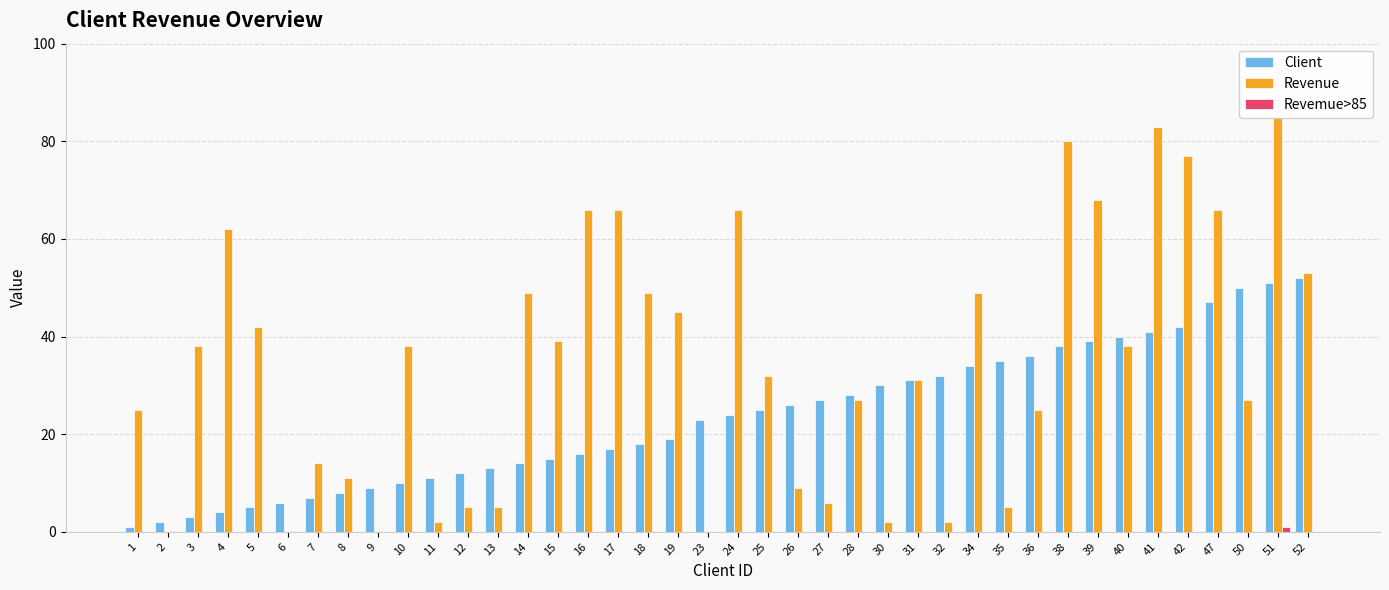

Reading right to left, extract all data points from this chart.

Client: 52=52	51=51	50=50	47=47	42=42	41=41	40=40	39=39	38=38	36=36	35=35	34=34	32=32	31=31	30=30	28=28	27=27	26=26	25=25	24=24	23=23	19=19	18=18	17=17	16=16	15=15	14=14	13=13	12=12	11=11	10=10	9=9	8=8	7=7	6=6	5=5	4=4	3=3	2=2	1=1
Revenue: 52=53	51=85	50=27	47=66	42=77	41=83	40=38	39=68	38=80	36=25	35=5	34=49	32=2	31=31	30=2	28=27	27=6	26=9	25=32	24=66	23=0	19=45	18=49	17=66	16=66	15=39	14=49	13=5	12=5	11=2	10=38	9=0	8=11	7=14	6=0	5=42	4=62	3=38	2=0	1=25
Revemue>85: 52=0	51=1	50=0	47=0	42=0	41=0	40=0	39=0	38=0	36=0	35=0	34=0	32=0	31=0	30=0	28=0	27=0	26=0	25=0	24=0	23=0	19=0	18=0	17=0	16=0	15=0	14=0	13=0	12=0	11=0	10=0	9=0	8=0	7=0	6=0	5=0	4=0	3=0	2=0	1=0